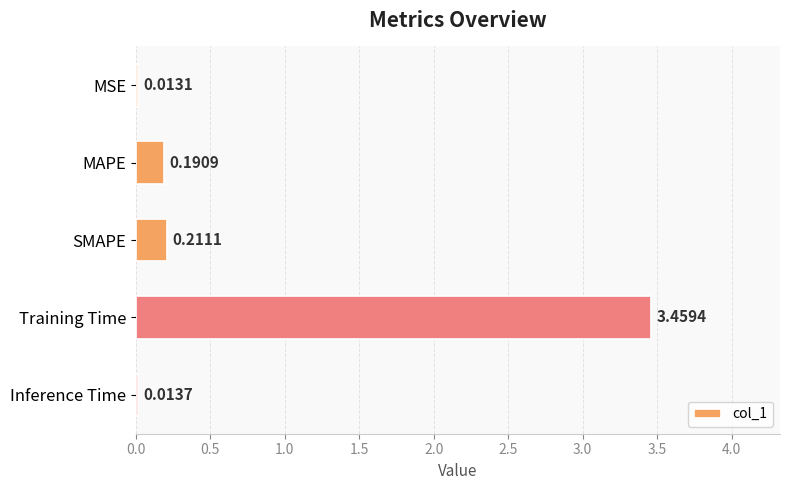

What is the label of the 5th bar from the bottom?

MSE